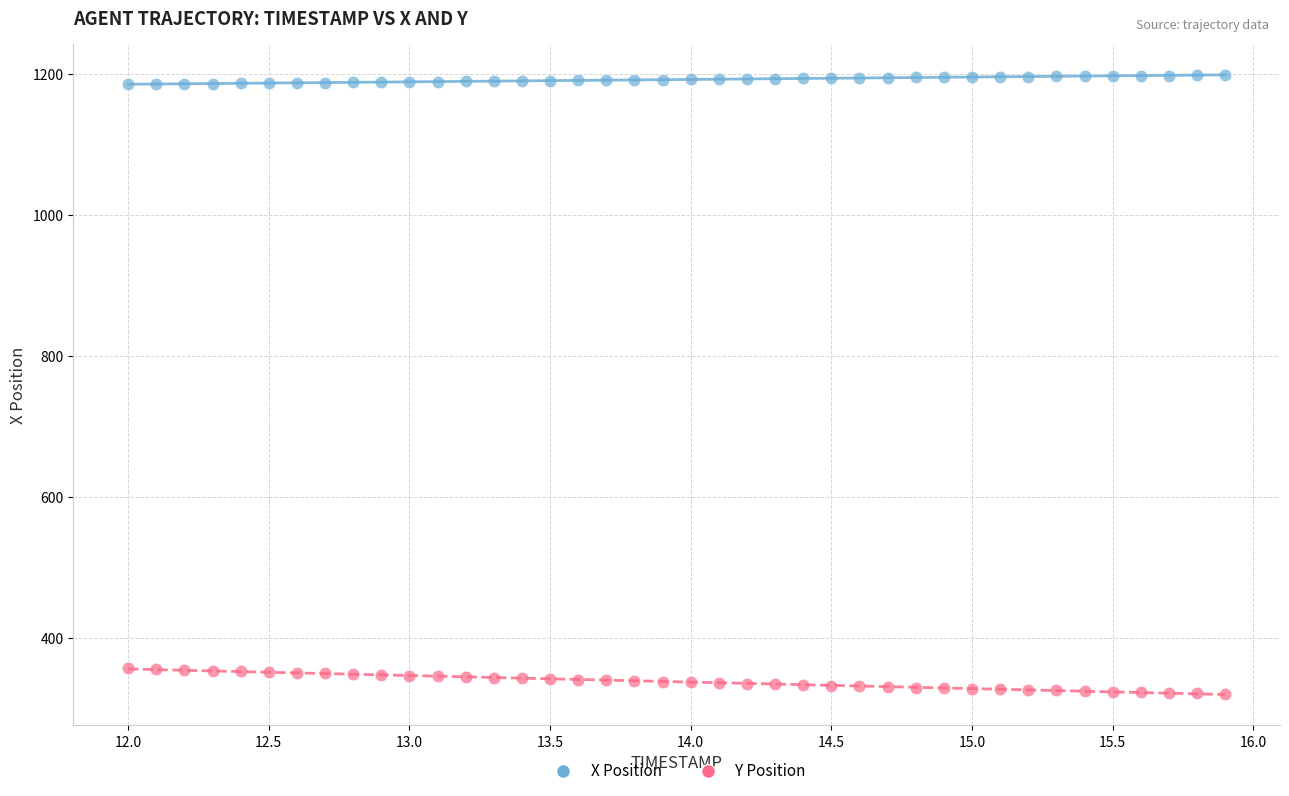

Which series reaches the minimum Y coordinate?

Y Position